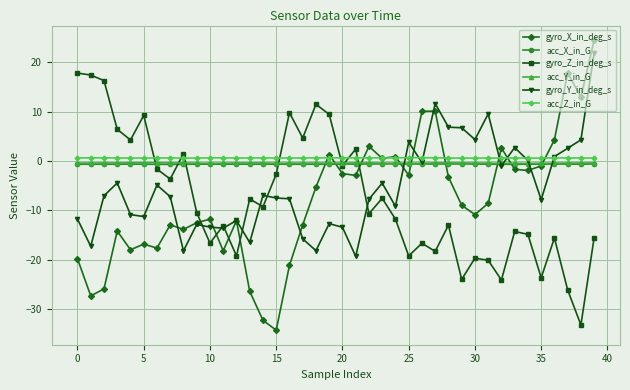

Which series has the widest spread of values?

gyro_X_in_deg_s